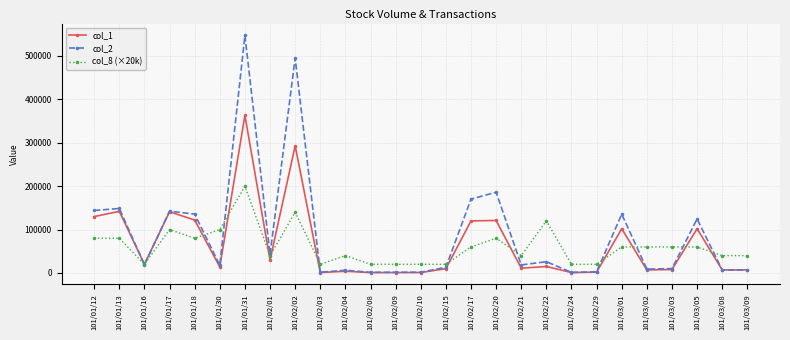

List the series in order of their peak value, lowest first.

col_8 (×20k), col_1, col_2